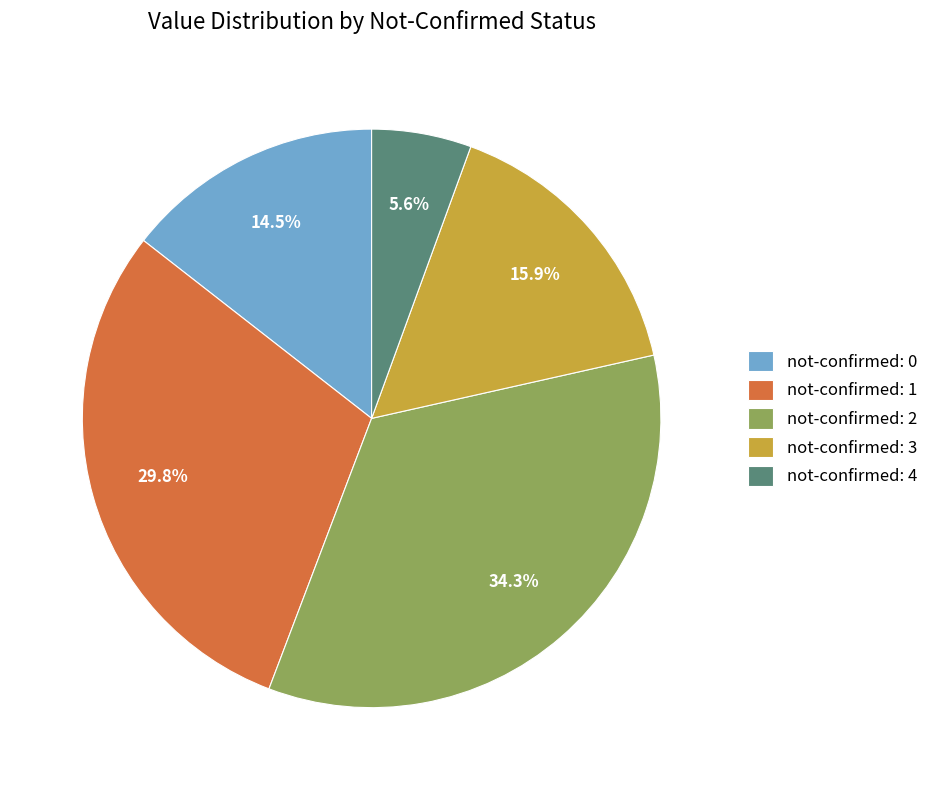

Is there any slice that represents more than half of the pie?

No